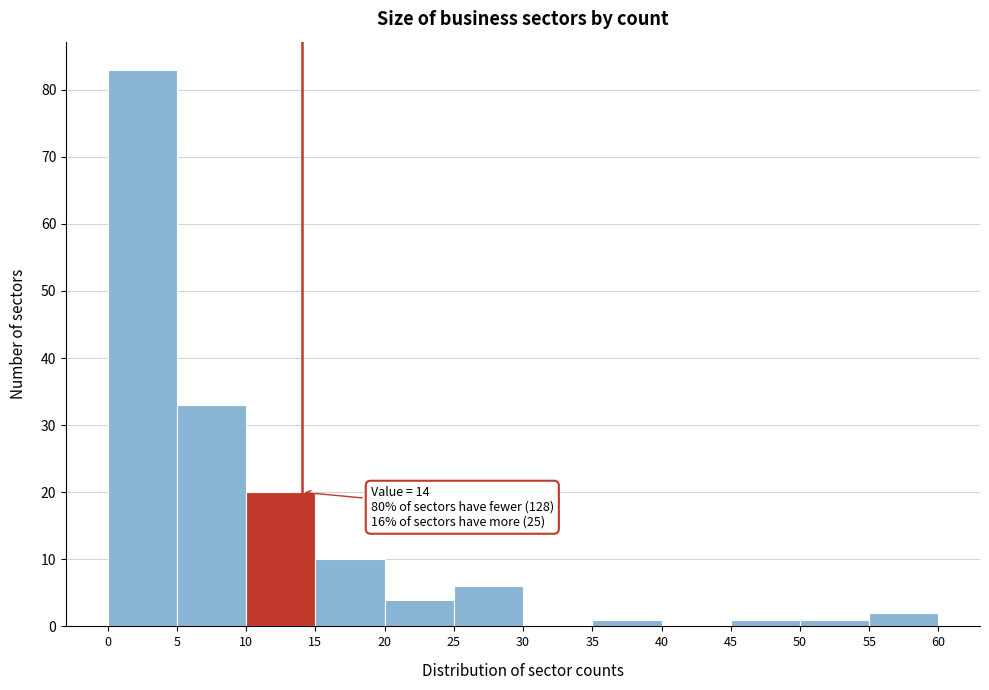

Over which range of the x-axis is the bar tallest?

0 to 5